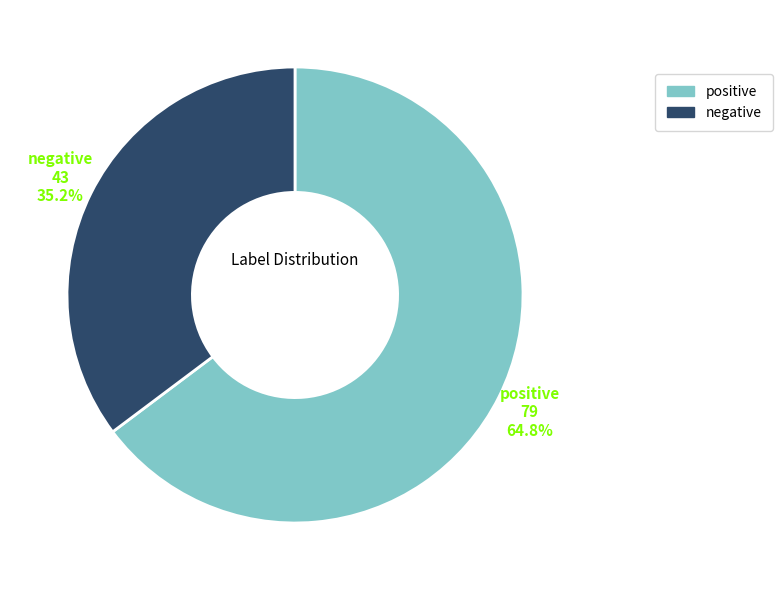

Is there any slice that represents more than half of the pie?

Yes